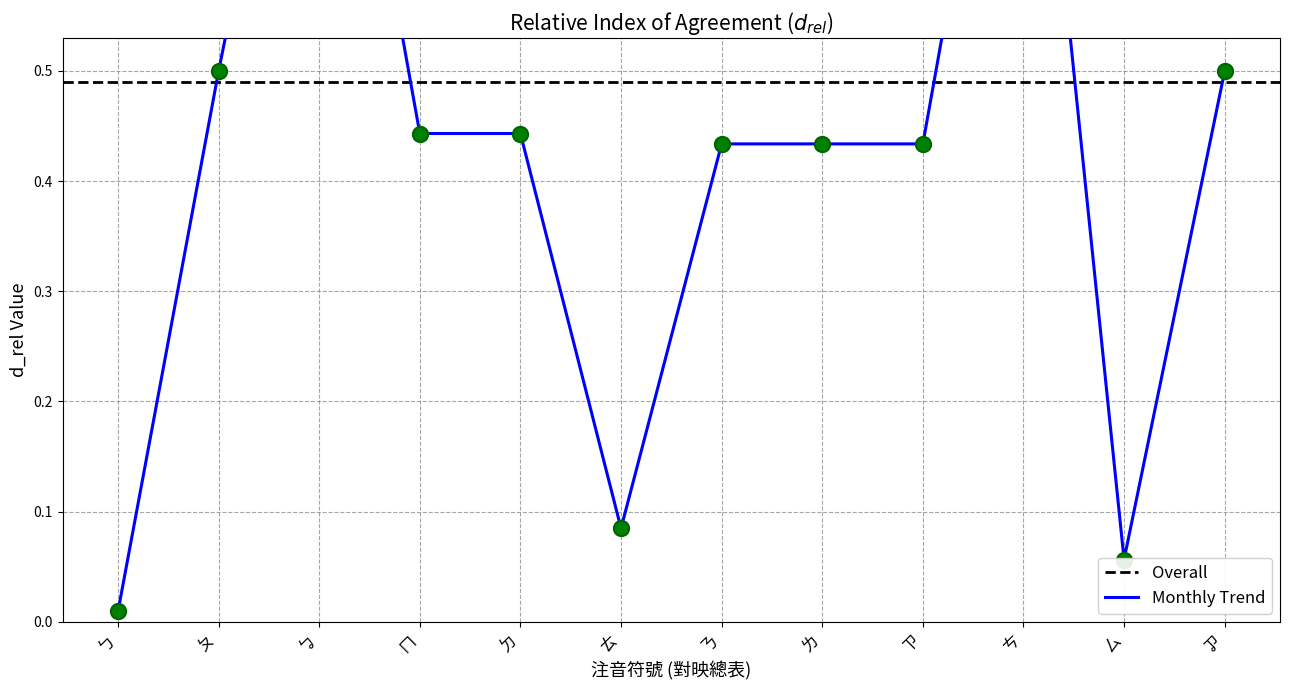

Which has a higher value, ㄋ or ㄗ?

ㄋ